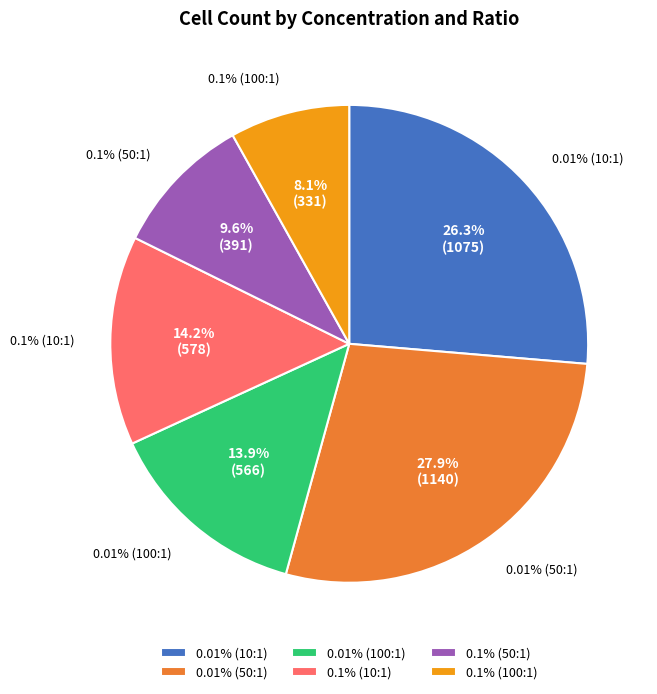

To the nearest percent, what is the difference between the largest and smallest slice percentages?

20%